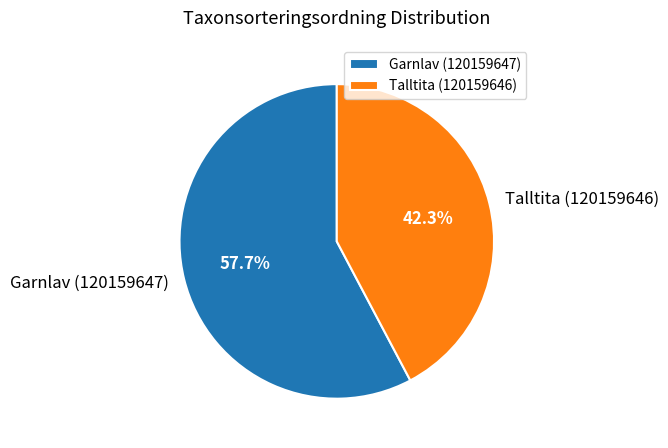

Count the number of slices in the pie.

2